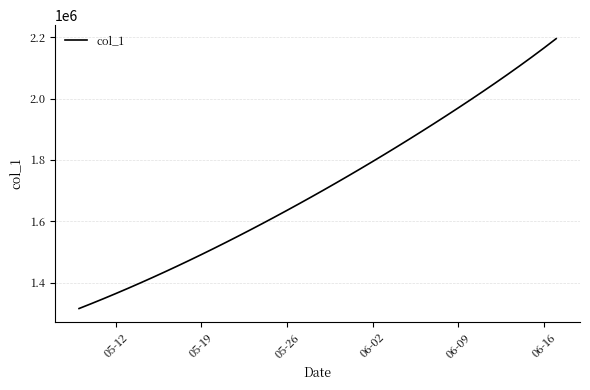

What is the minimum value shown in the chart?

1315099.0